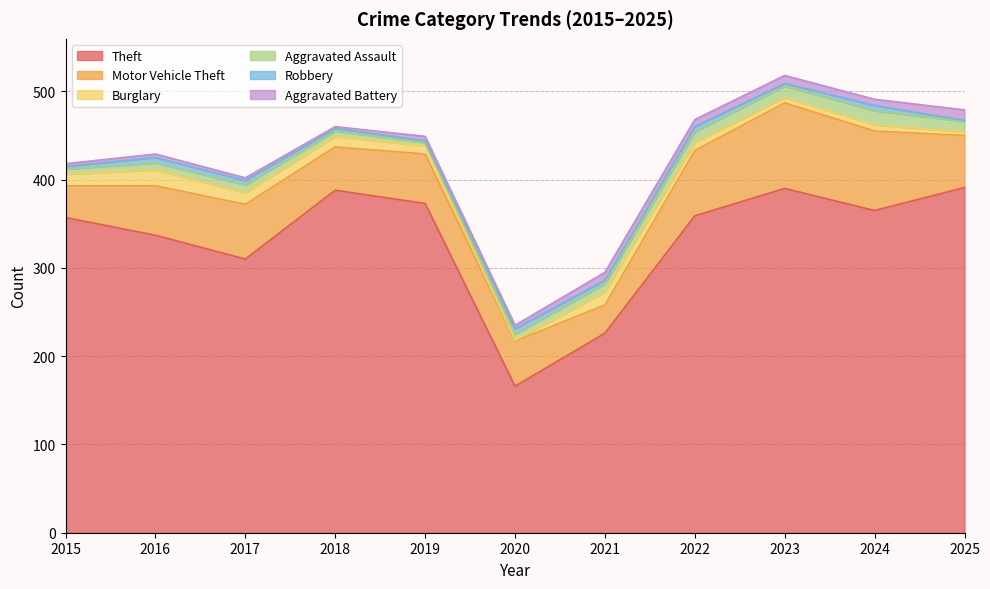

What is the total value across all series at 2019?

449